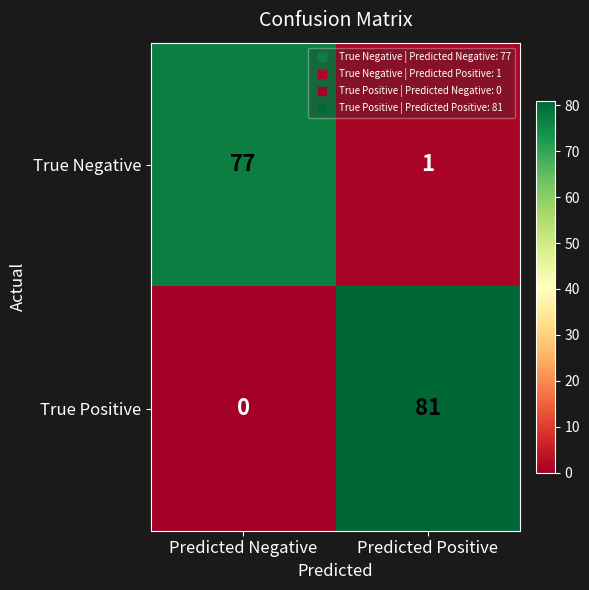

Which series has the largest range (max minus min)?

True Positive